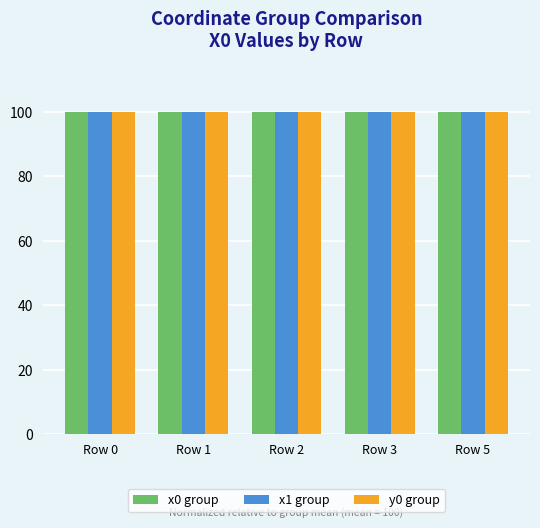

What is the highest value of the x1 group series?

100.0